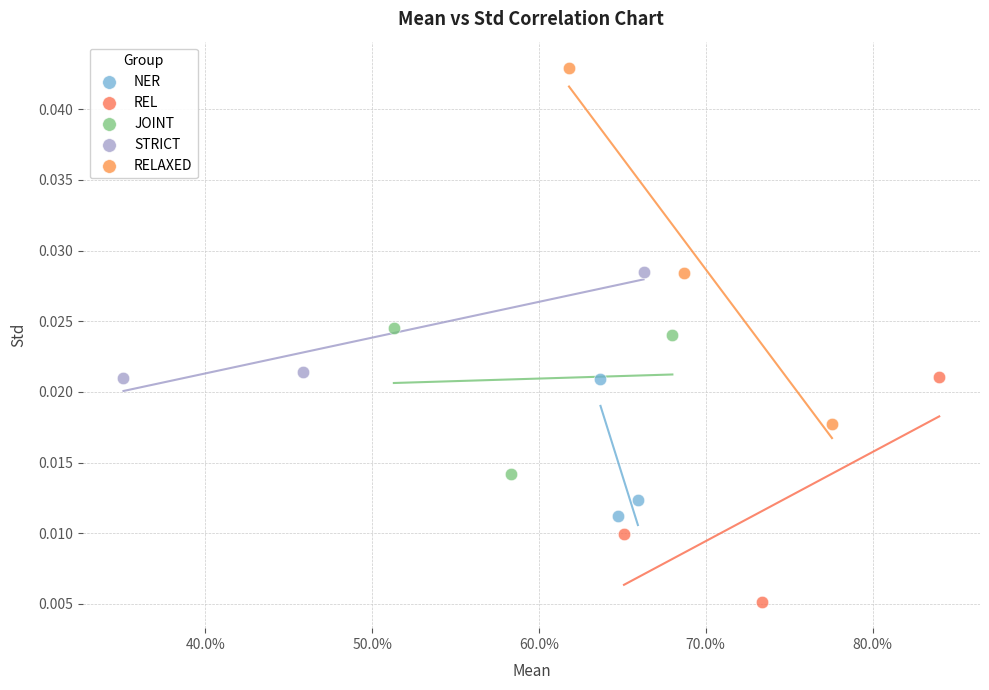

Which series contains the lowest Y value?

REL